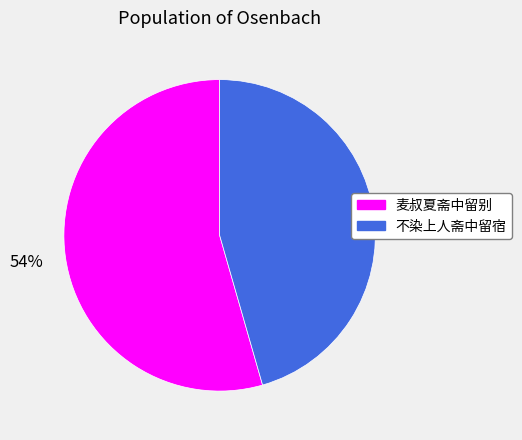

Which has a higher value, 麦叔夏斋中留别 or 不染上人斋中留宿?

麦叔夏斋中留别